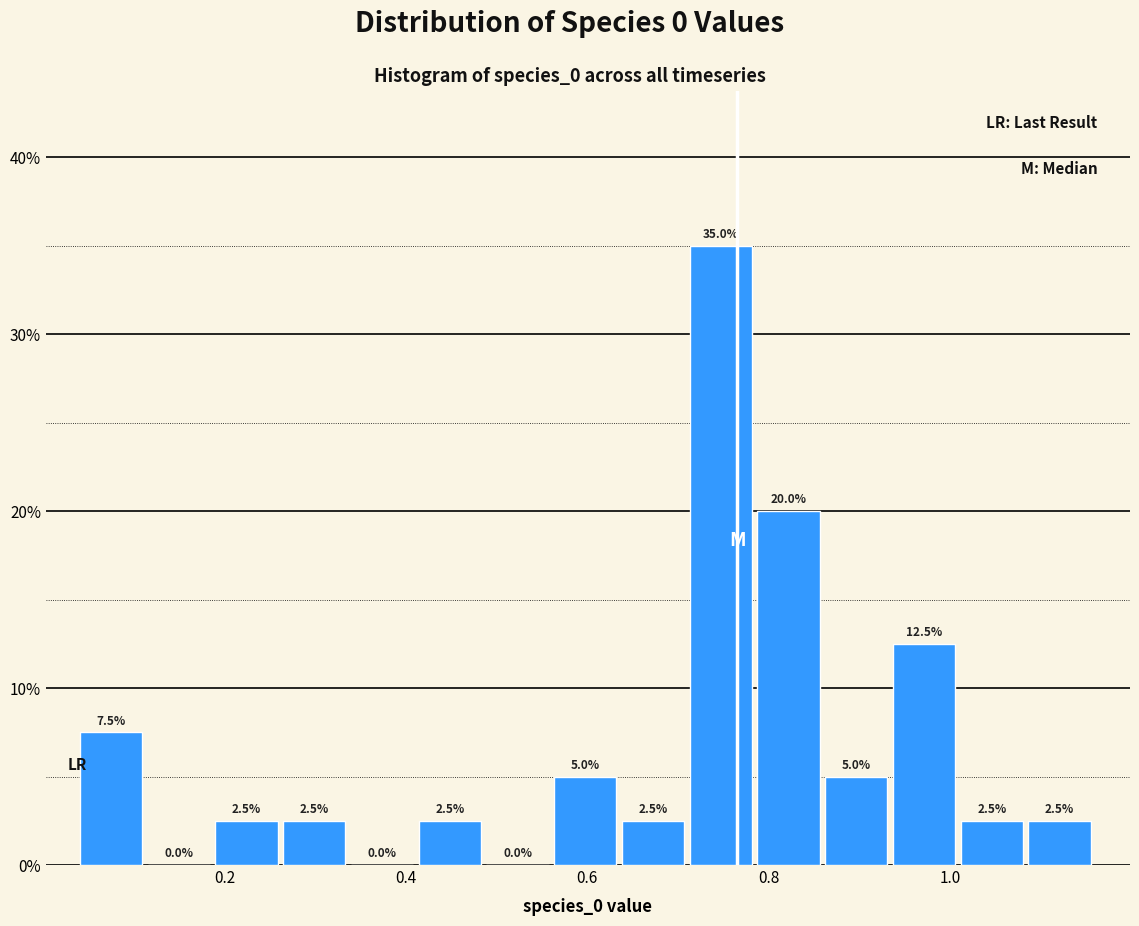

Around what value on the x-axis is the tallest bar? Give the approximate position of its centre, as read against the axis.

0.74